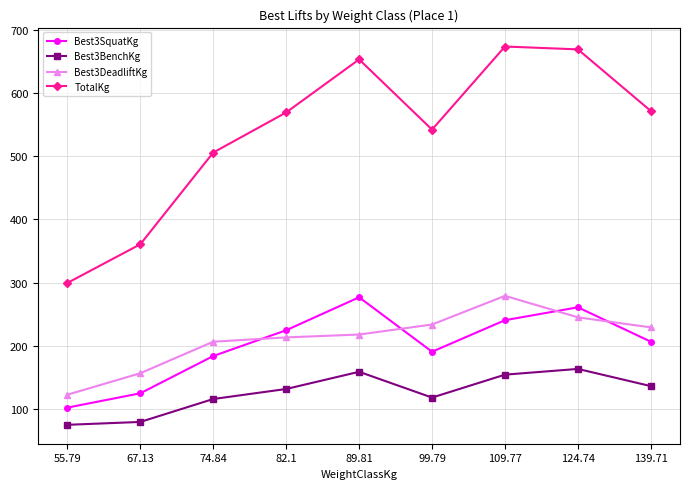

What is the smallest value displayed?

74.8